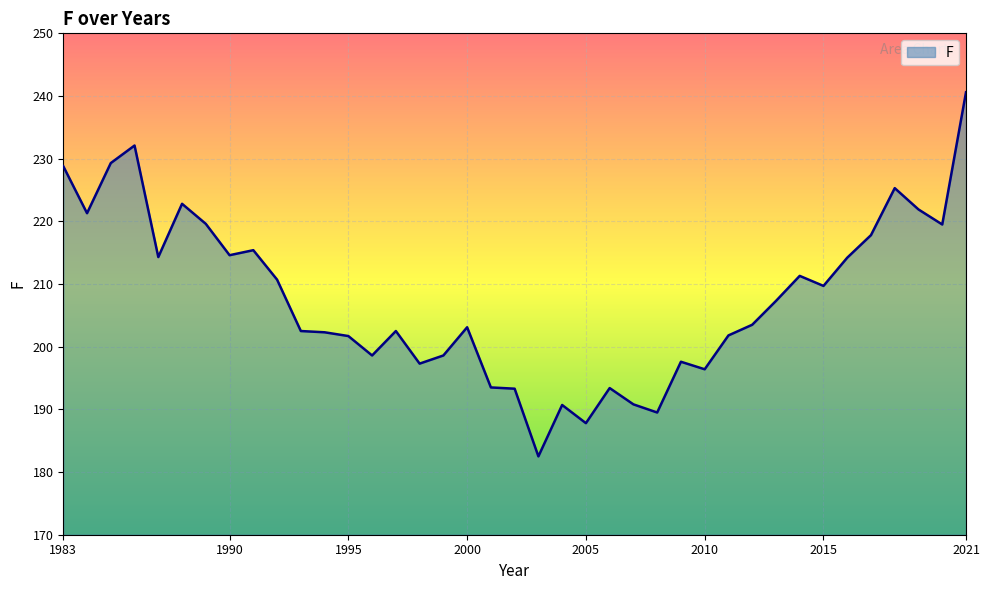

What is the maximum value shown in the chart?

240.6